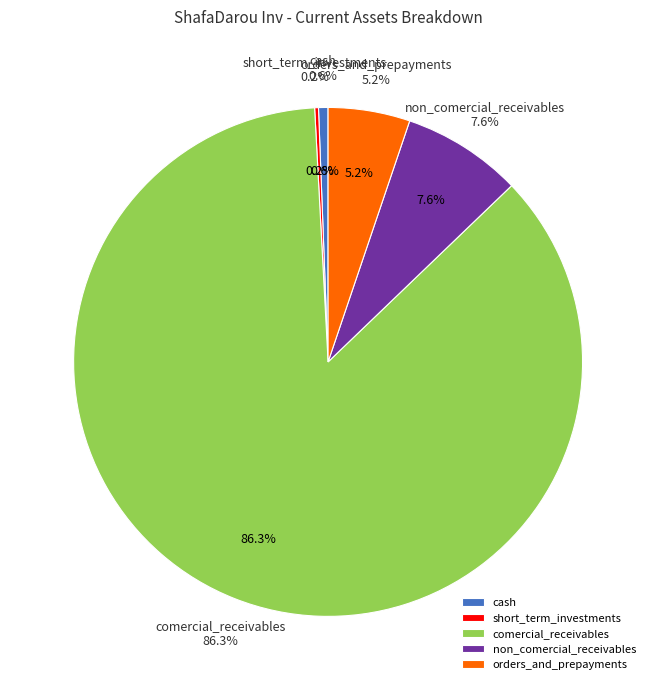

What is the largest slice in the pie chart?

comercial_receivables